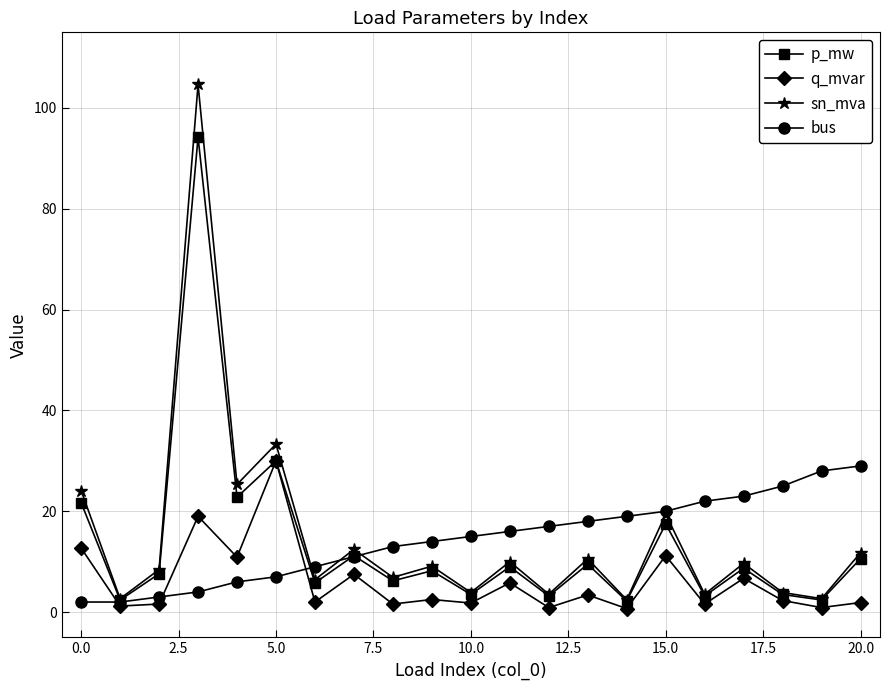

How many data points does each series have?

21